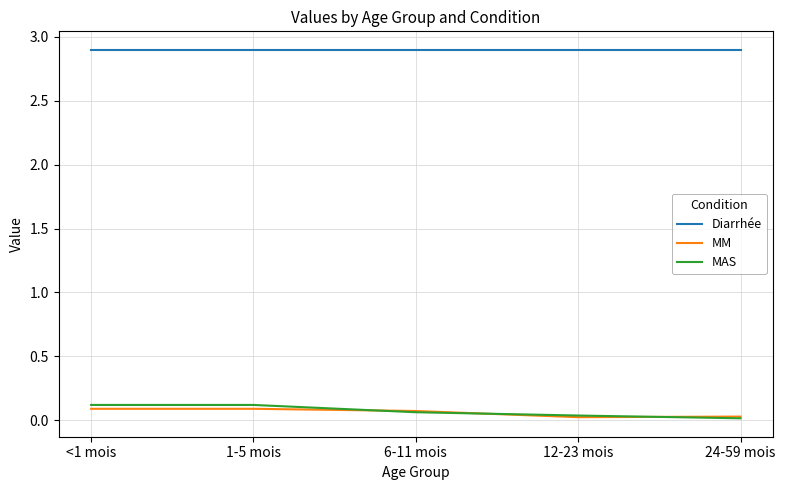

The MAS series shows 0.0 at 24-59 mois. True or false?

True